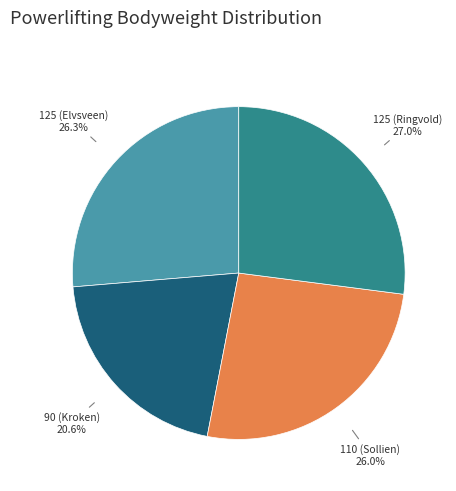

Count the number of slices in the pie.

4